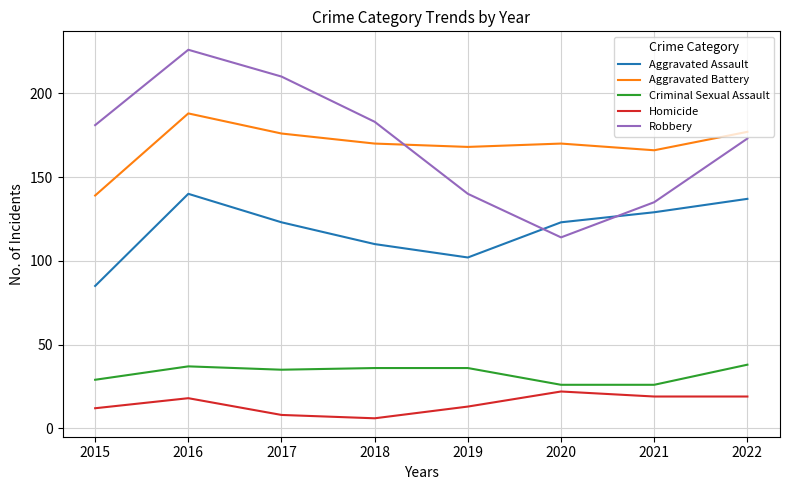

True or false: Aggravated Battery and Aggravated Assault intersect in this chart.

False